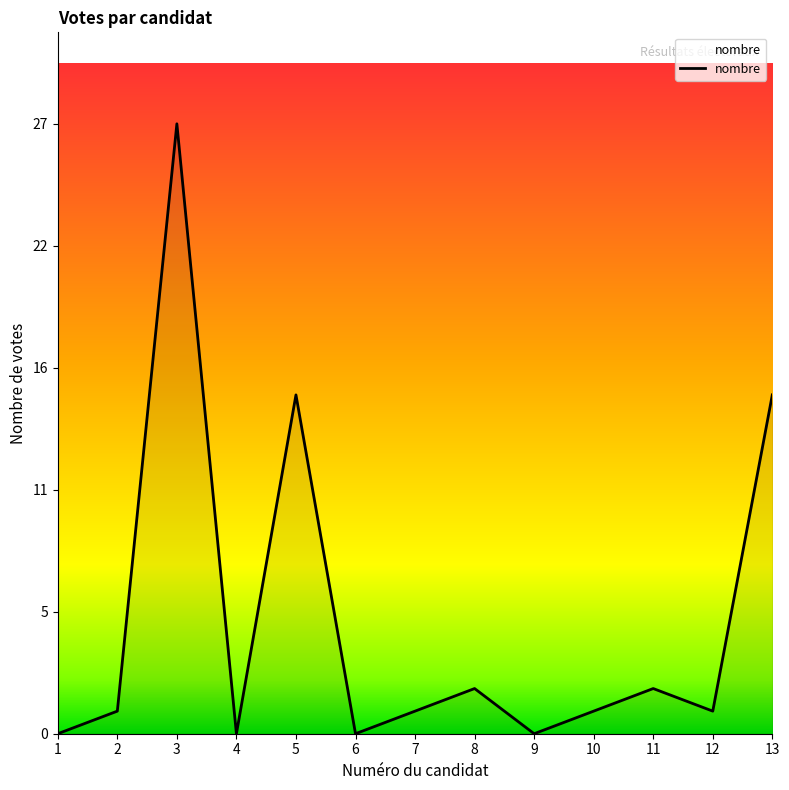

Where does the data first go above 1?

3